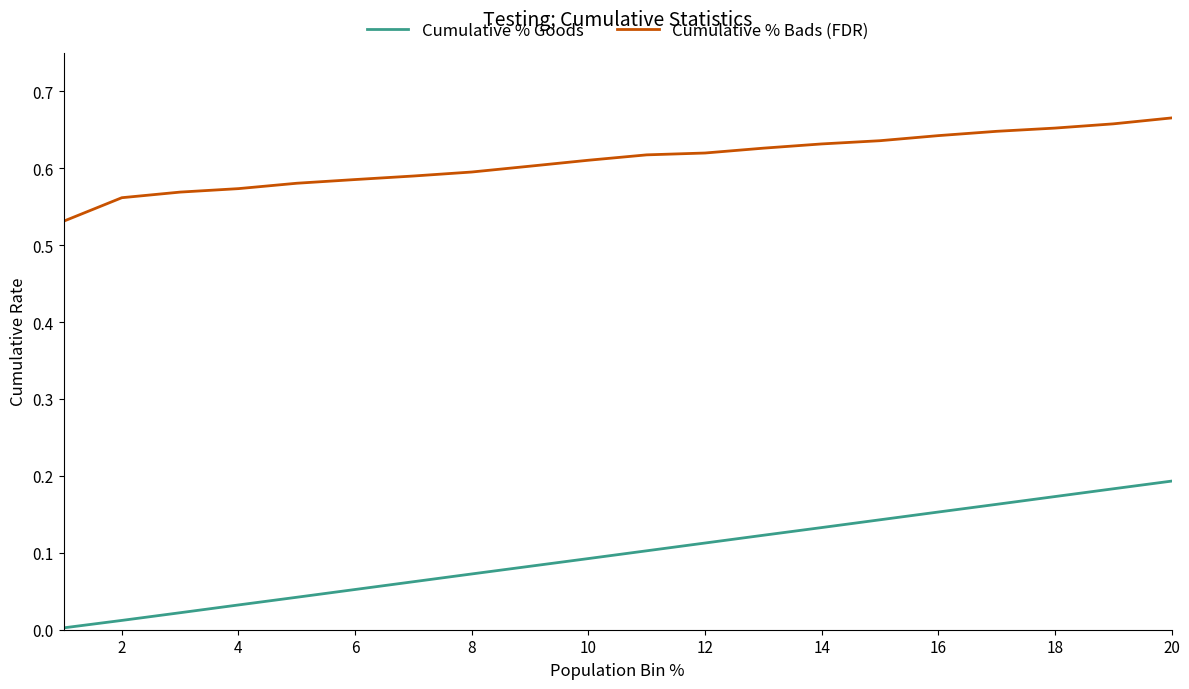

Which series has the widest spread of values?

Cumulative % Goods